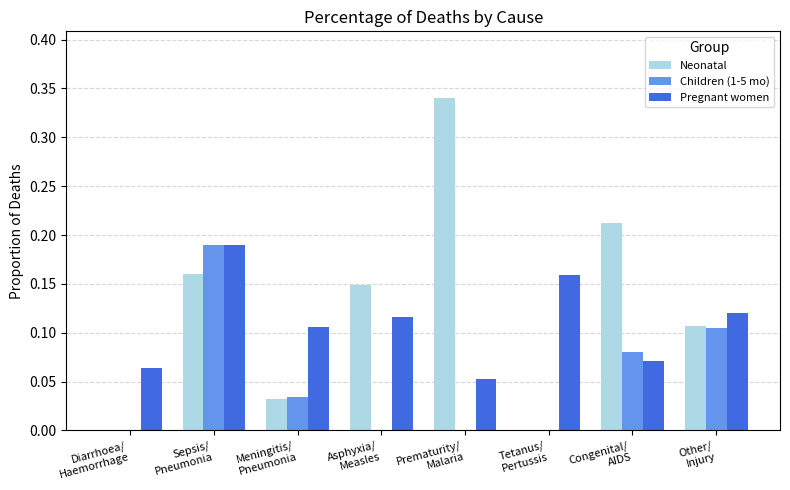

Which series has the largest range (max minus min)?

Neonatal